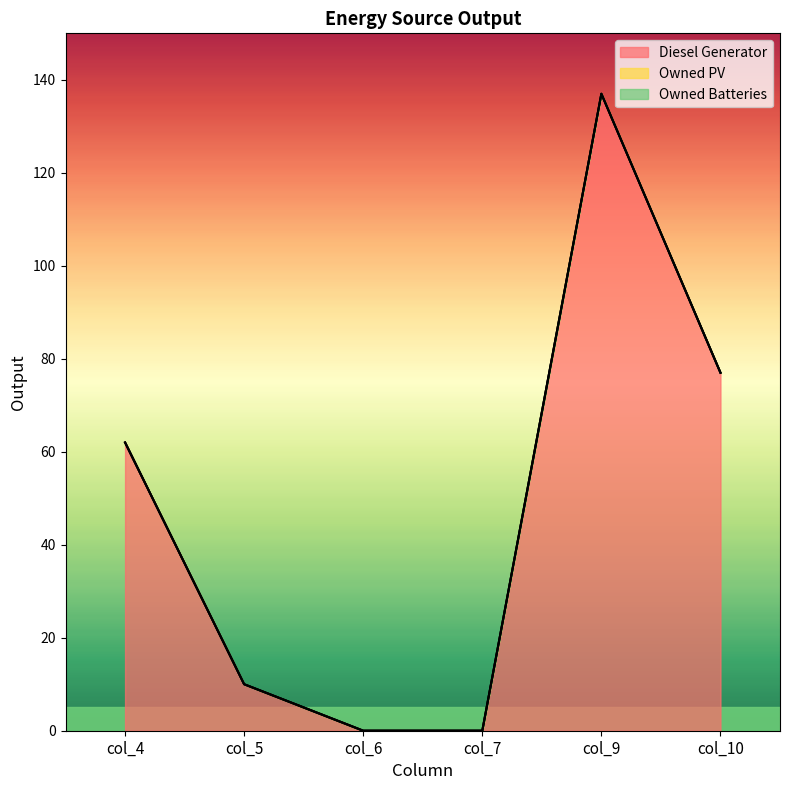

Does the chart have visible grid lines?

No